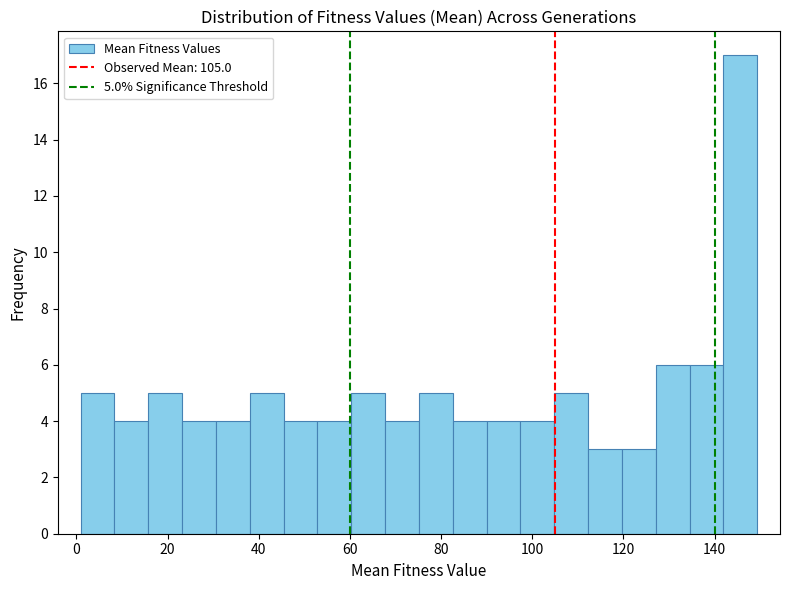

Around what value on the x-axis is the tallest bar? Give the approximate position of its centre, as read against the axis.

146